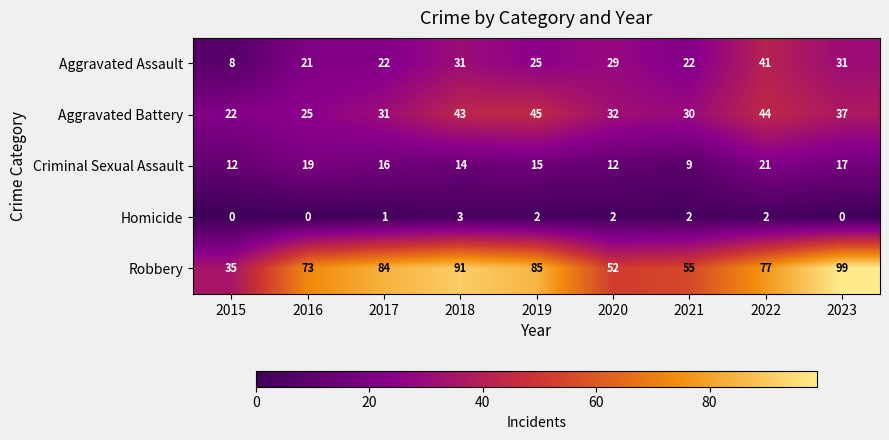

What is the spread (max minus min) of values at 2015?

35